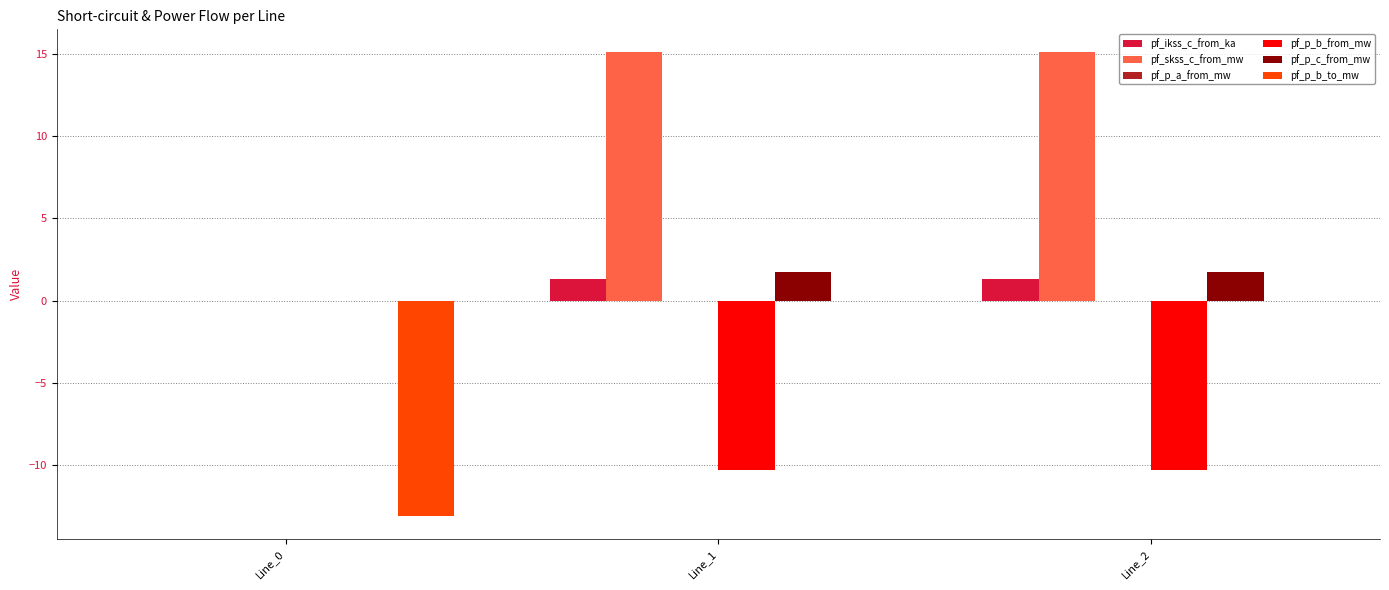

How many values in the pf_ikss_c_from_ka series exceed 1?

2